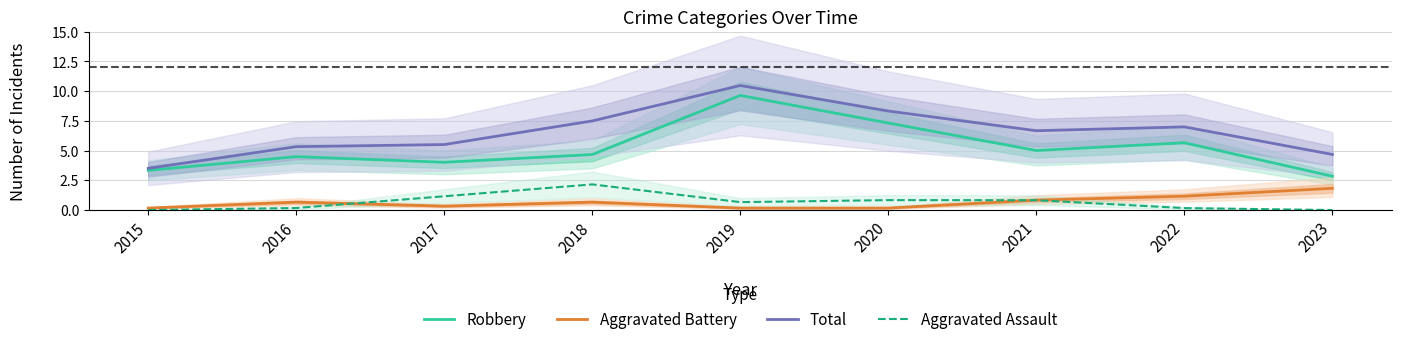

What is the maximum value for Total?

10.5